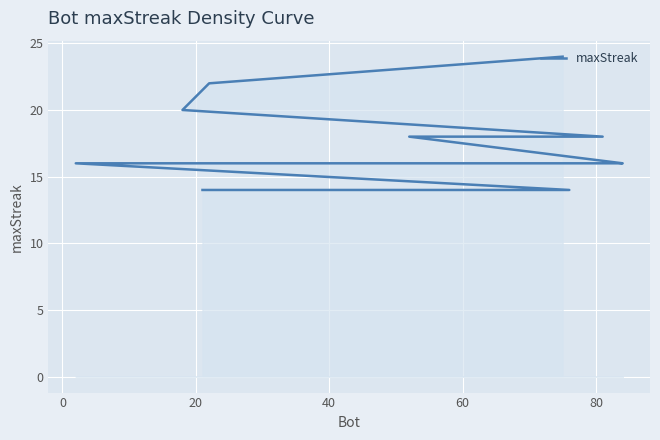

At which label is the value closest to 19?

20